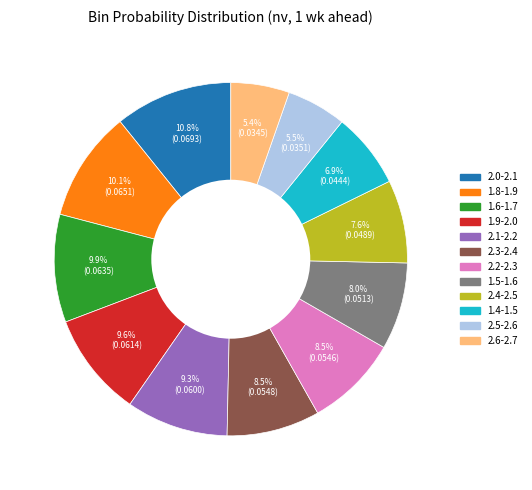

What is the total percentage of 2.5-2.6 and 2.1-2.2?

14.8%